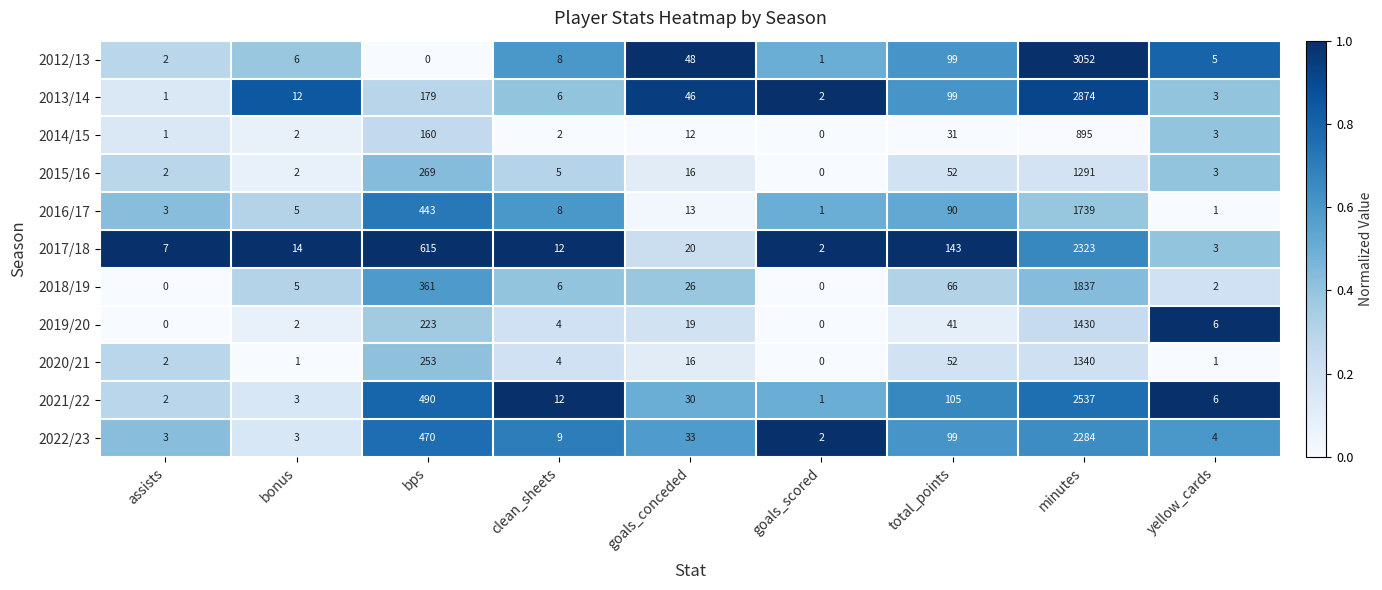

How many categories are shown in the chart?

9